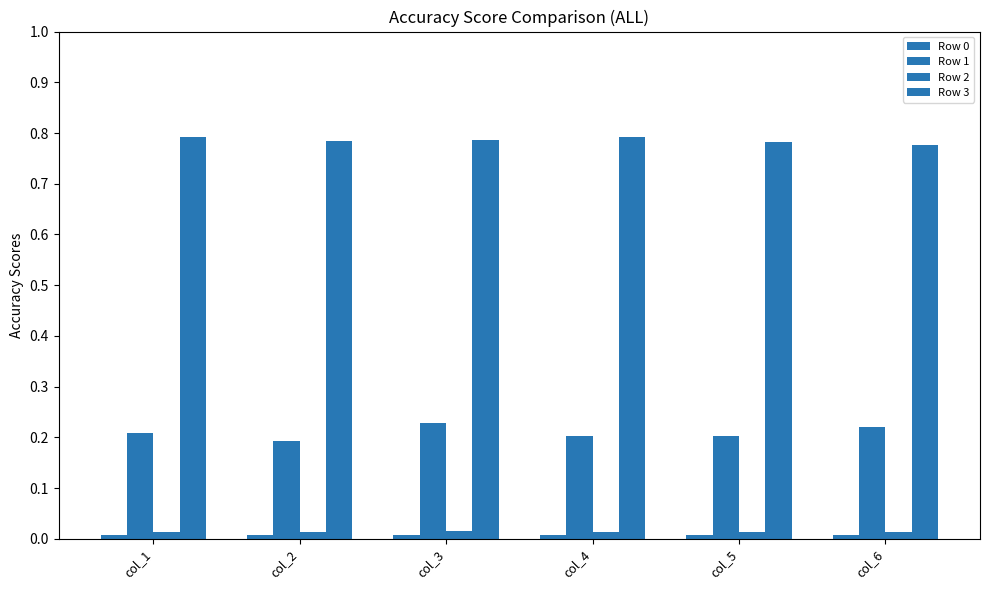

How many distinct data groups are displayed?

4